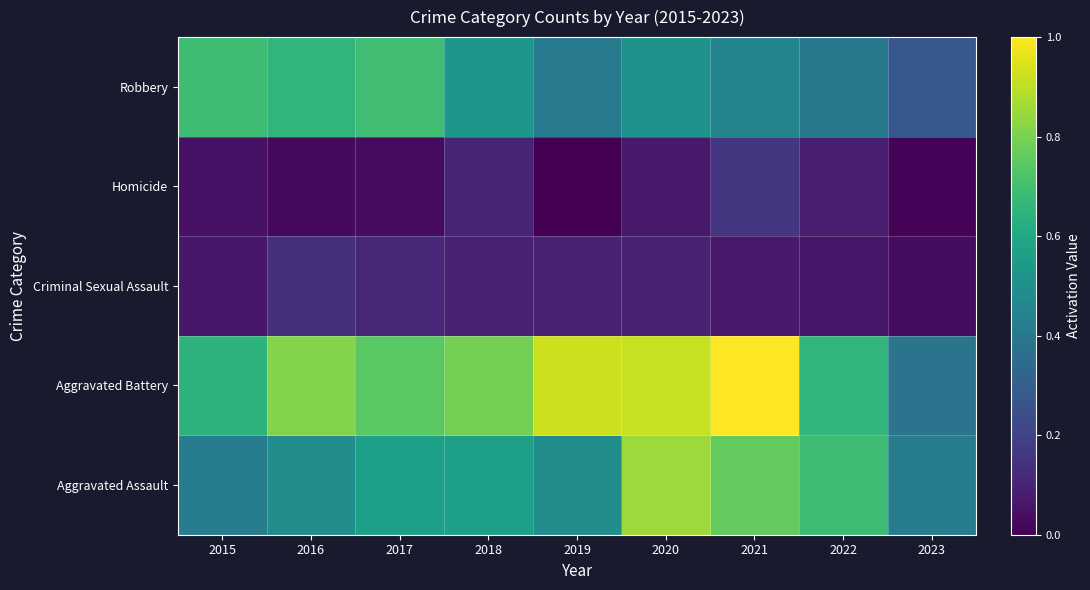

At 2020, list the series in order from smallest to largest.

Homicide, Criminal Sexual Assault, Robbery, Aggravated Assault, Aggravated Battery